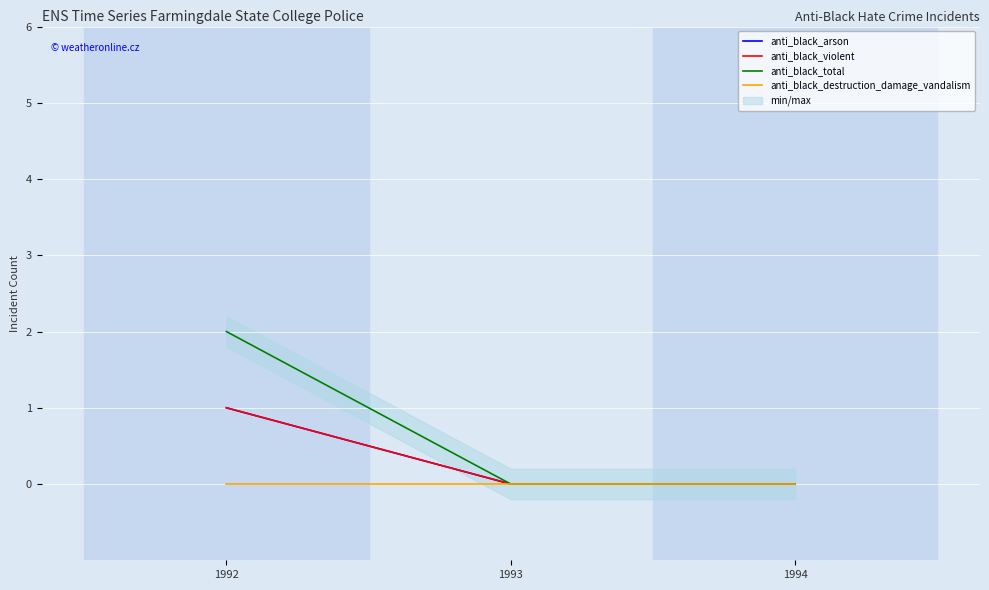

The value of anti_black_total at 1993 is -1. True or false?

False